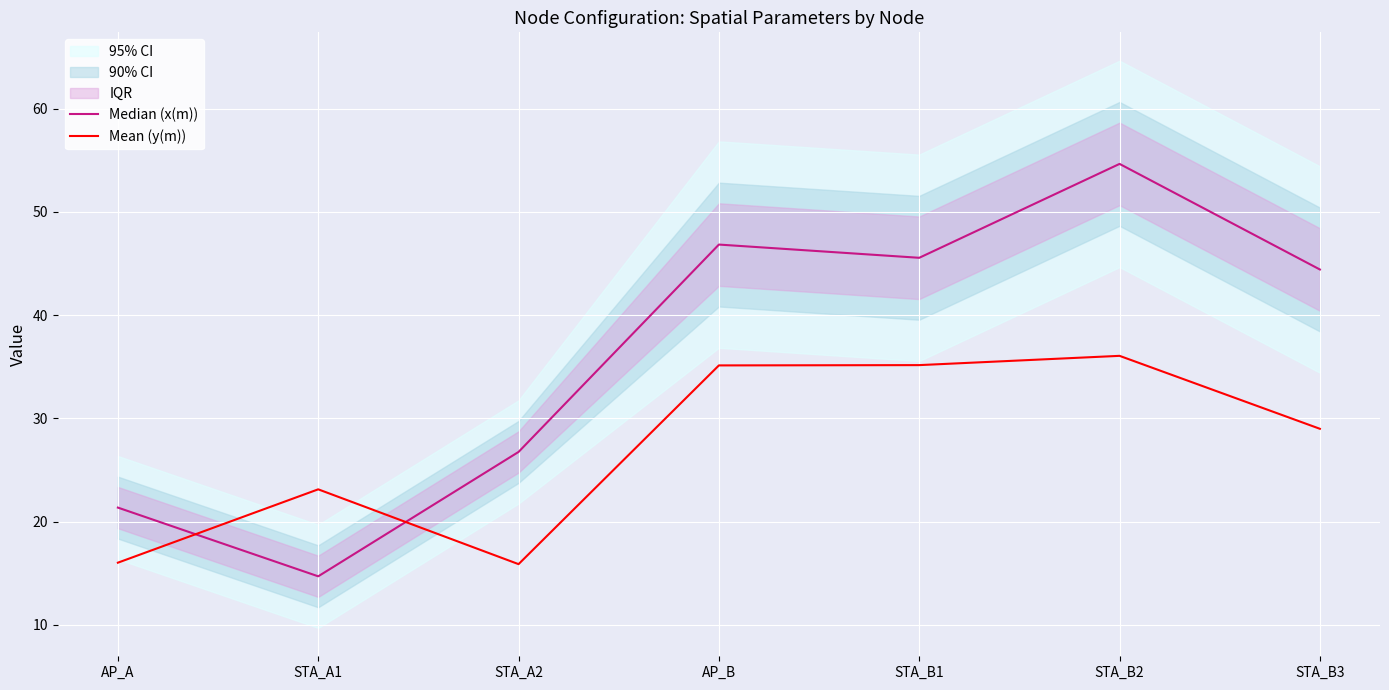

After their last crossing, which series has the higher values: Mean (y(m)) or Median (x(m))?

Median (x(m))